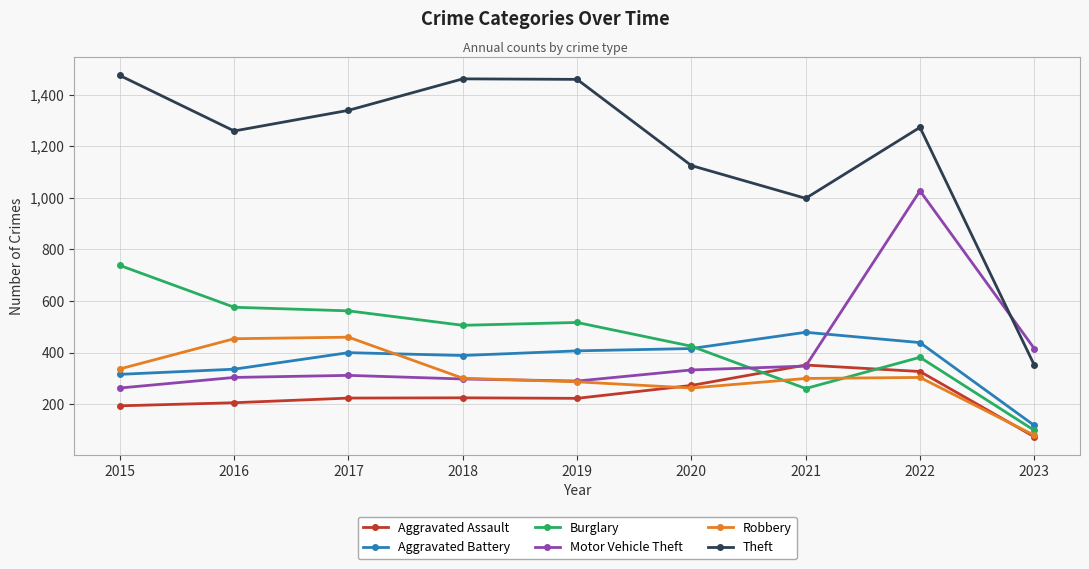

How many series are shown in this chart?

6